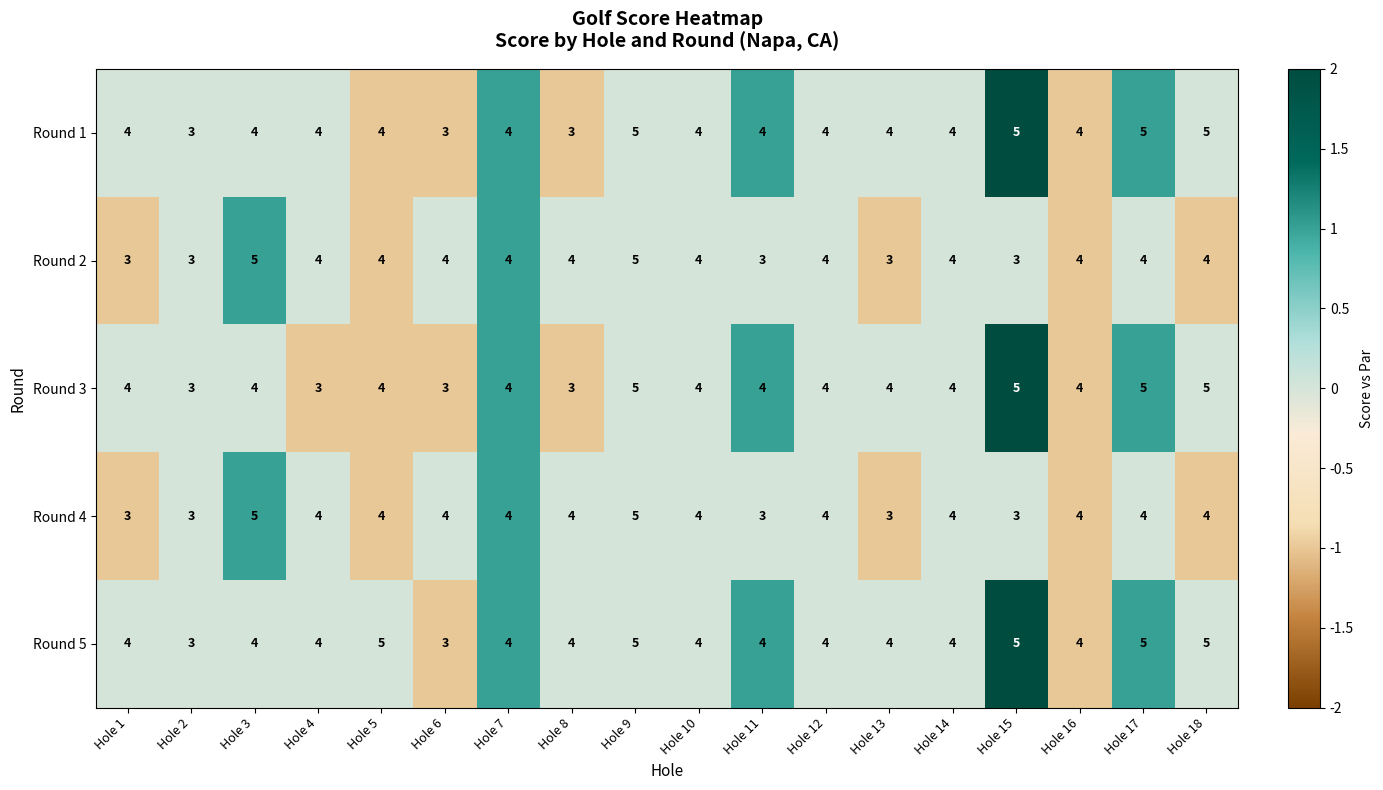

Count the number of categories in the chart.

18